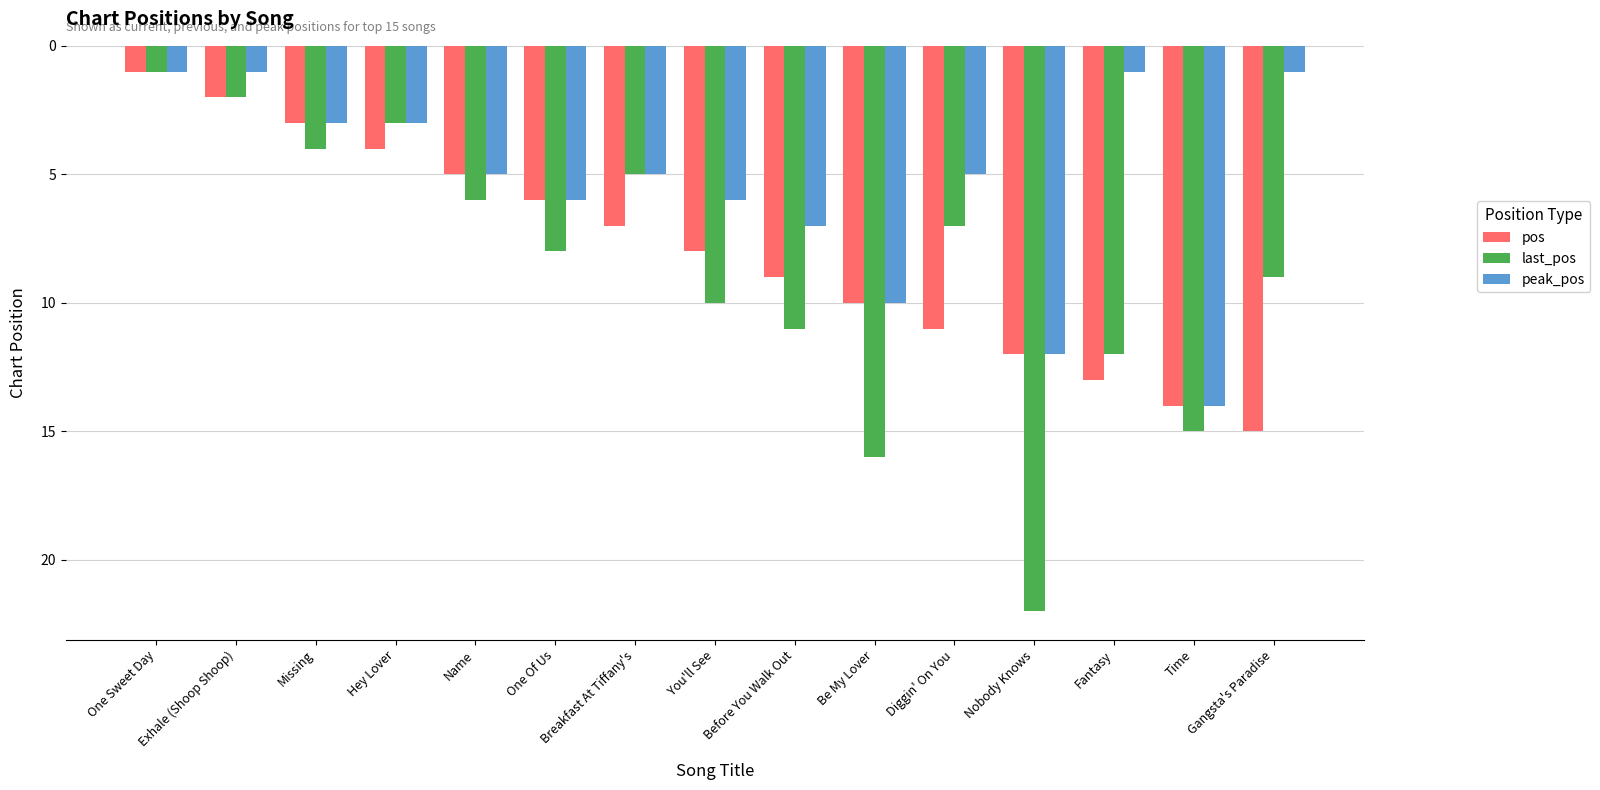

List the series in order of their peak value, lowest first.

peak_pos, pos, last_pos